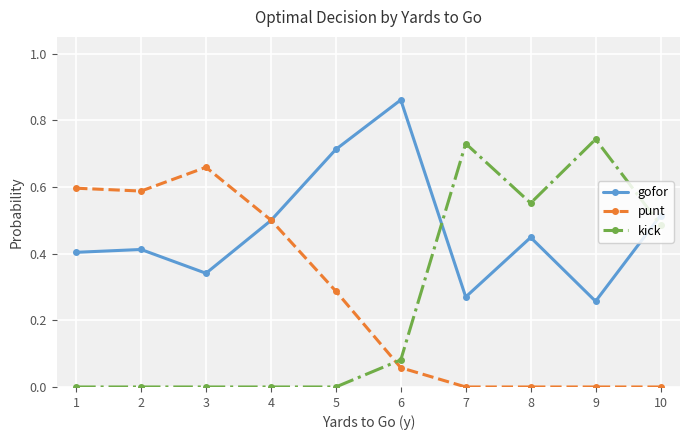

Which series has the largest range (max minus min)?

kick